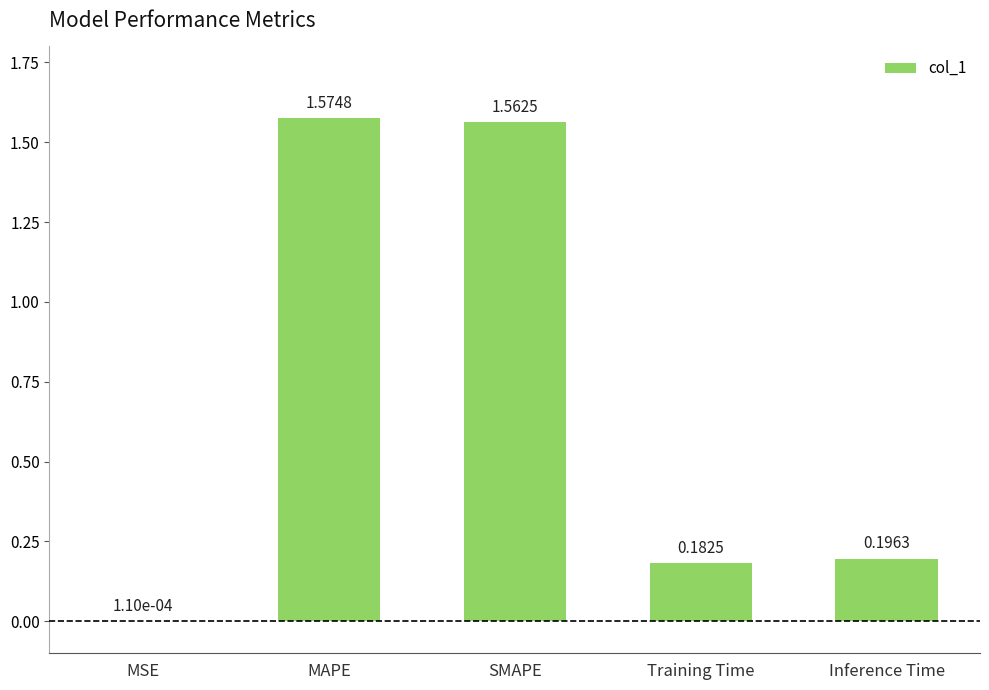

What is the sum of the values at Inference Time and MAPE?

1.8